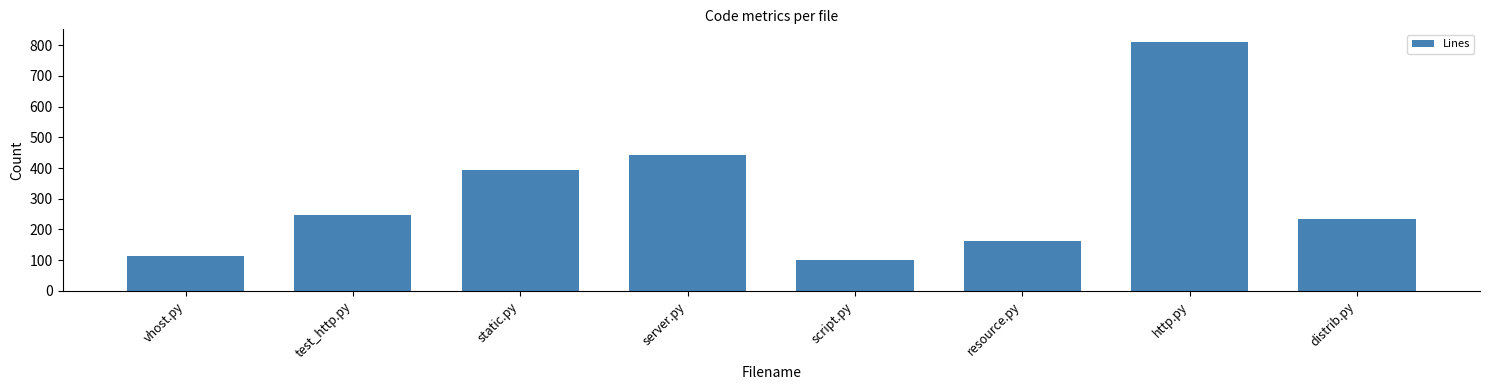

What value does the data have at script.py, to the nearest 50?

100